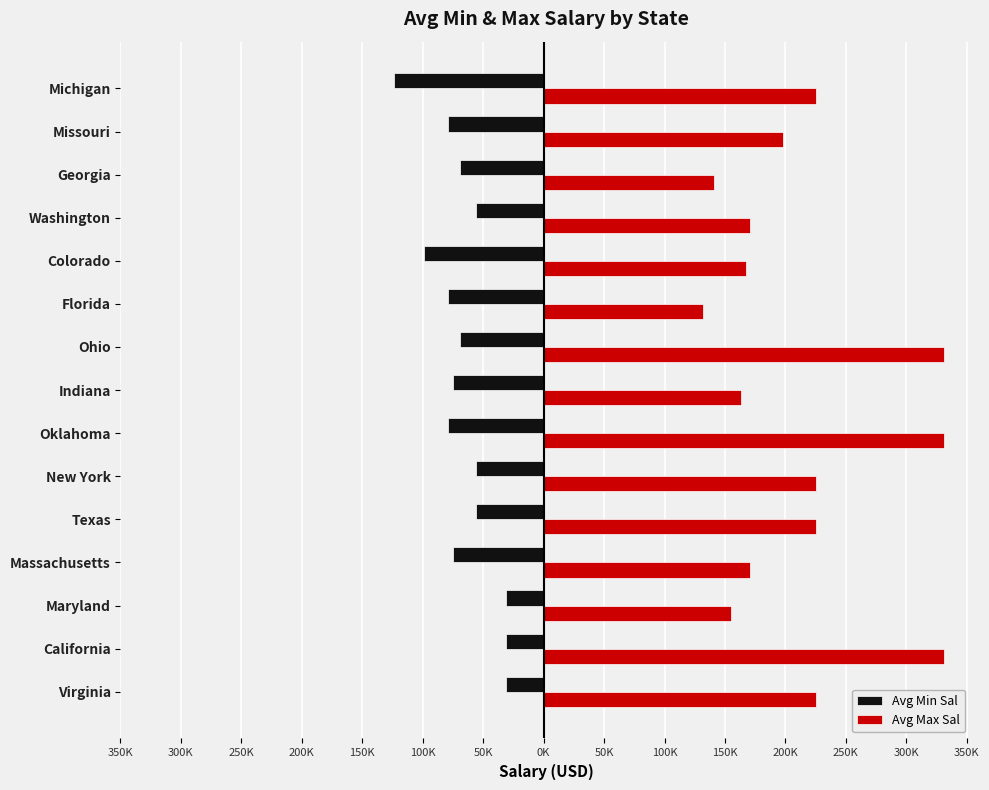

What are all the series names shown in the legend?

Avg Min Sal, Avg Max Sal